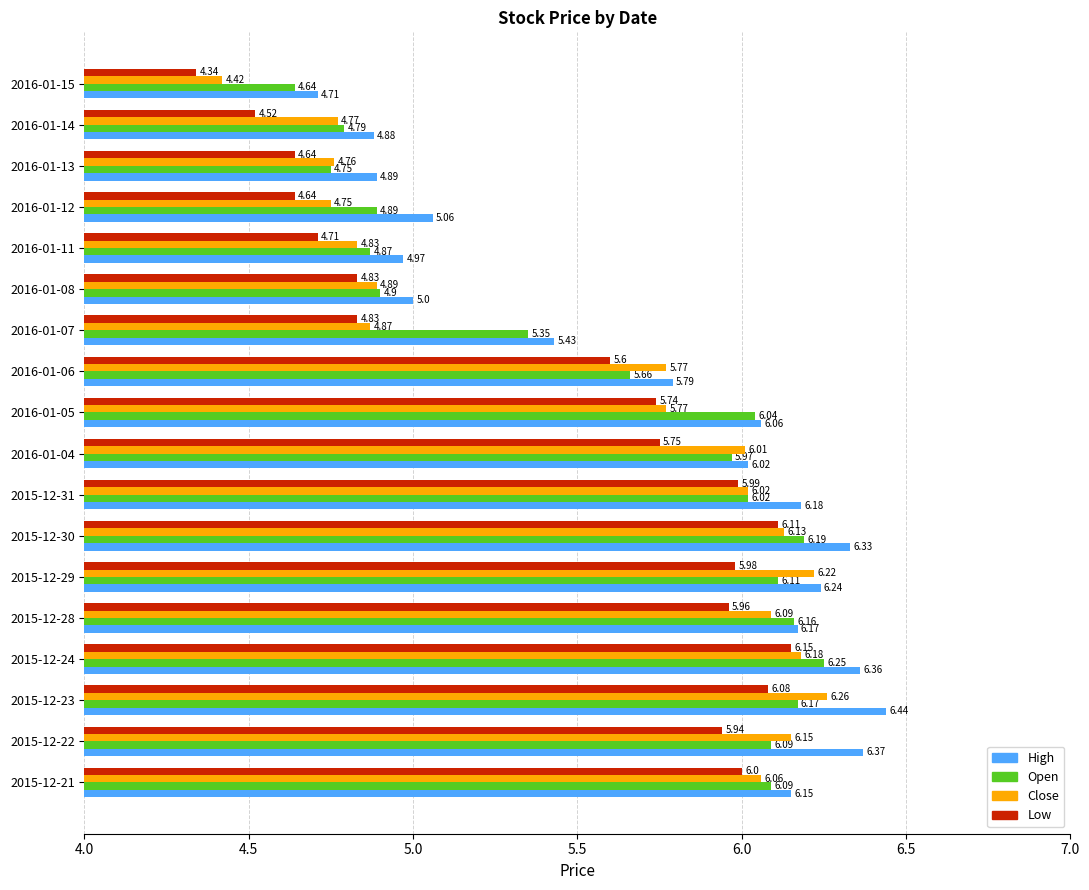

How many series are shown in this chart?

4